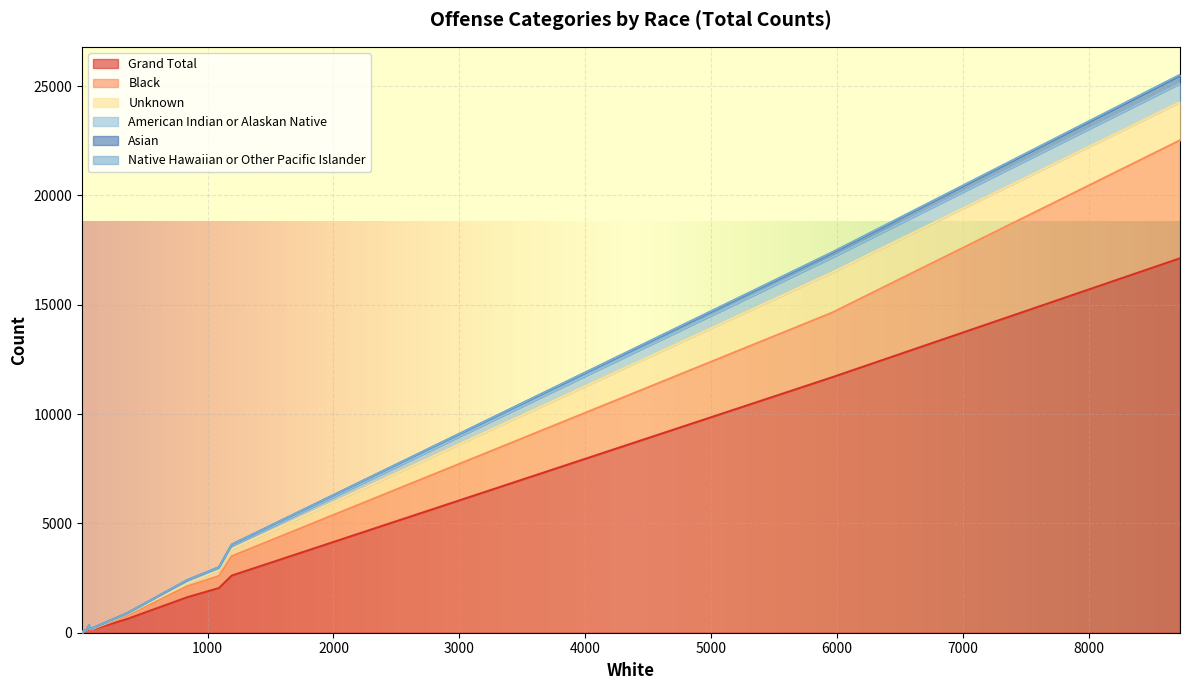

What is the label of the 13th point from the right?

Arson